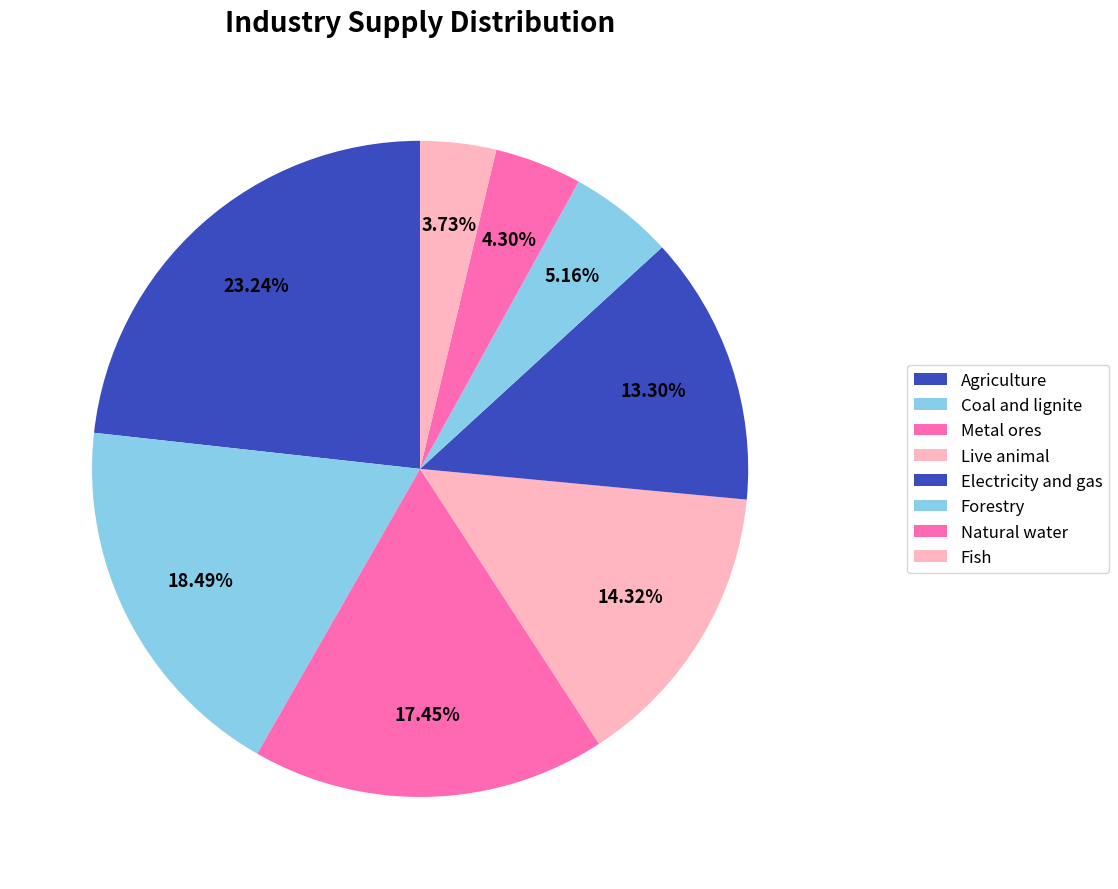

What percentage is the Electricity and gas slice, to the nearest percent?

13%